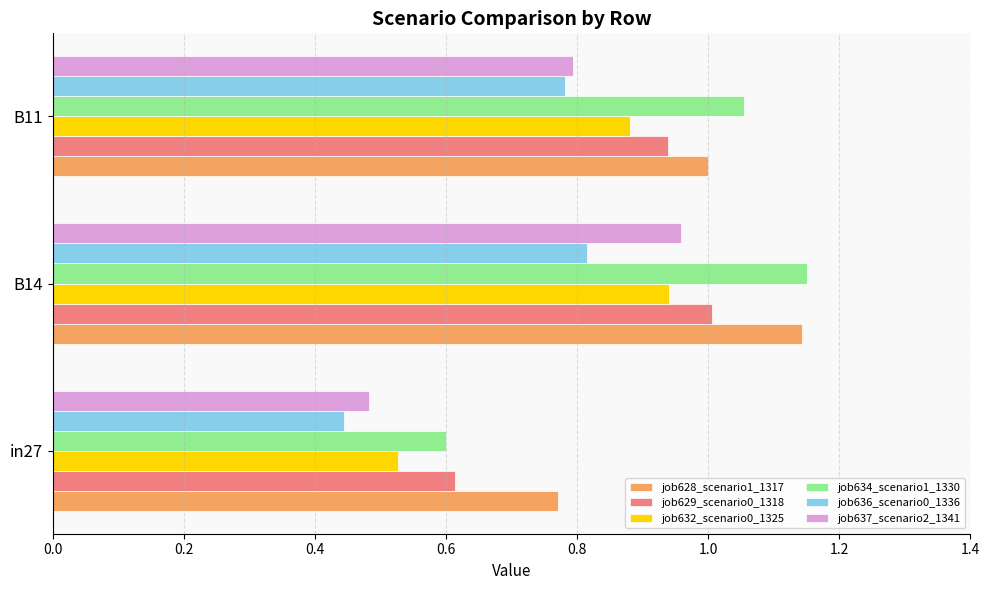

Is it true that job629_scenario0_1318 equals 0.5 at B11?

False